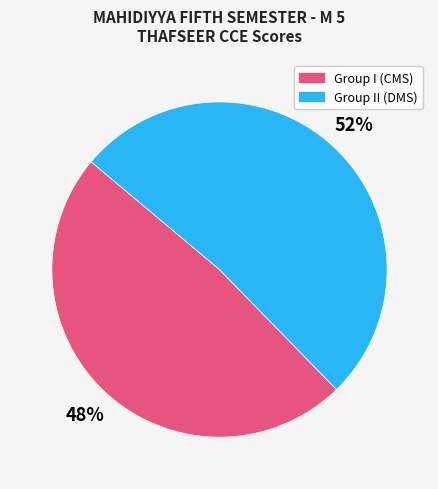

Does any single category account for the majority?

Yes